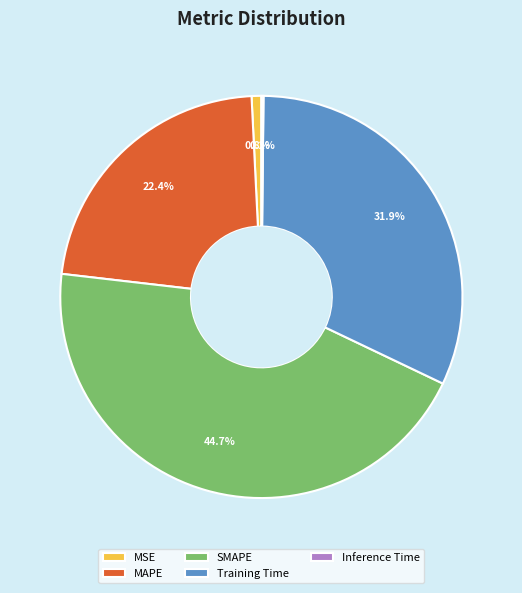

Does any single category account for the majority?

No